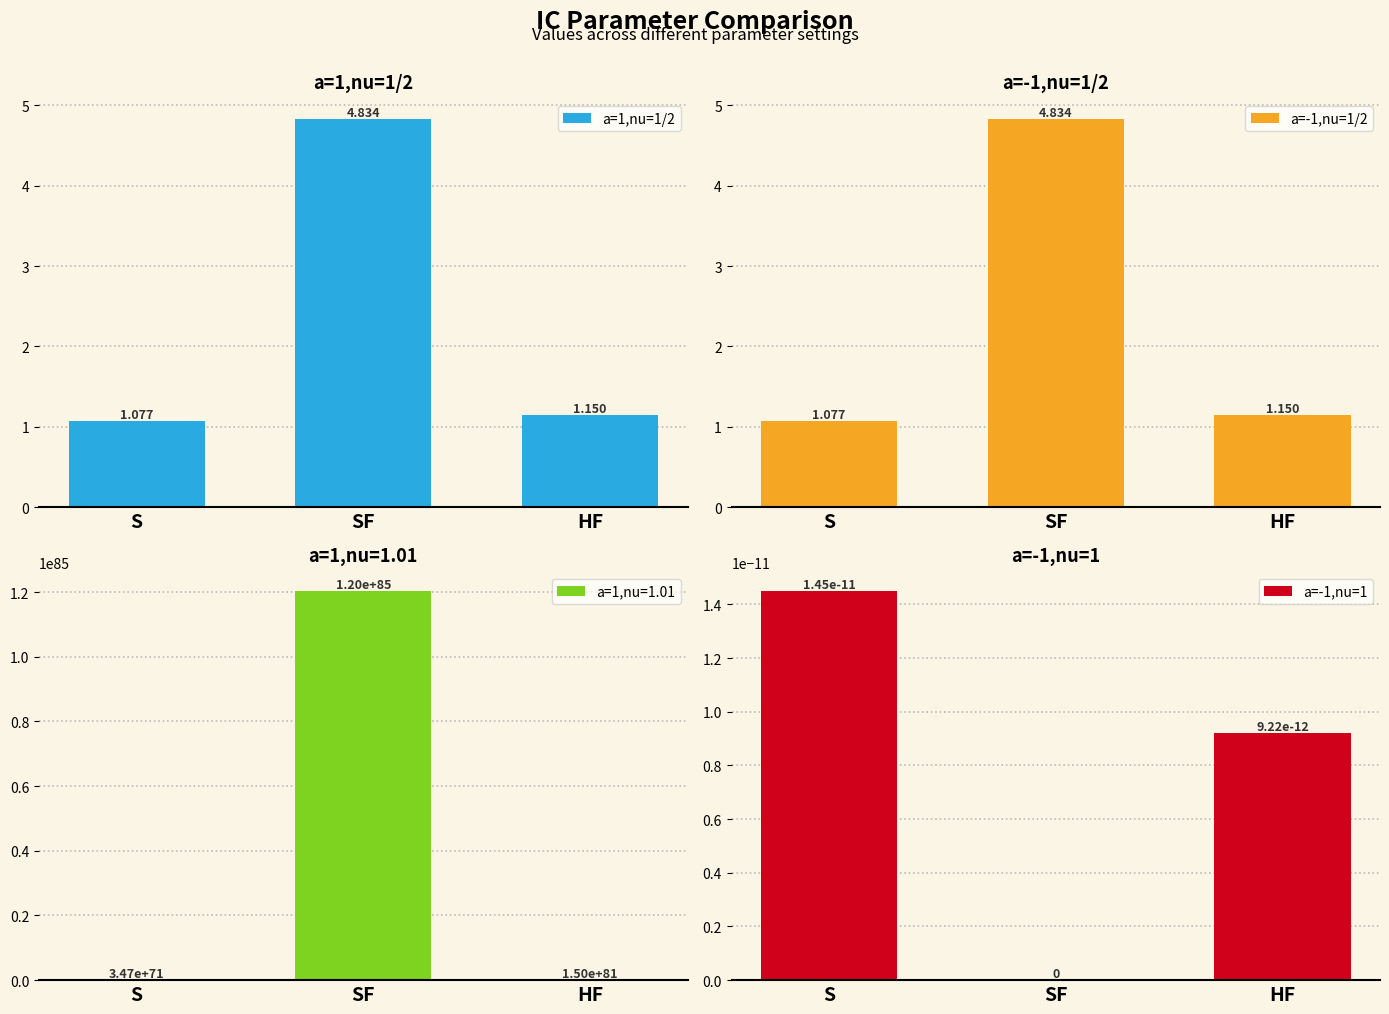

Where is a=1,nu=1/2 nearest to the value 2?

HF